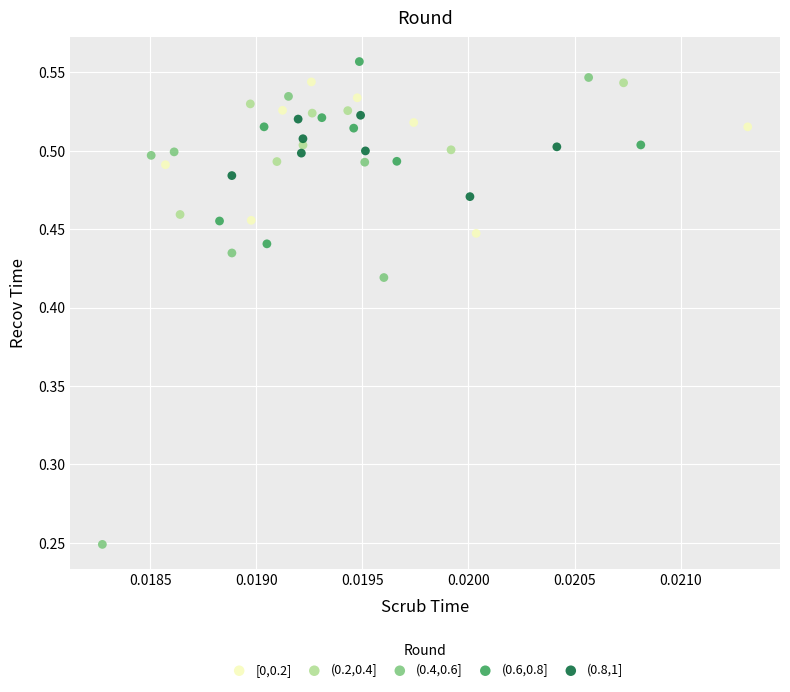

Which series has the largest Y range (max minus min)?

(0.4,0.6]